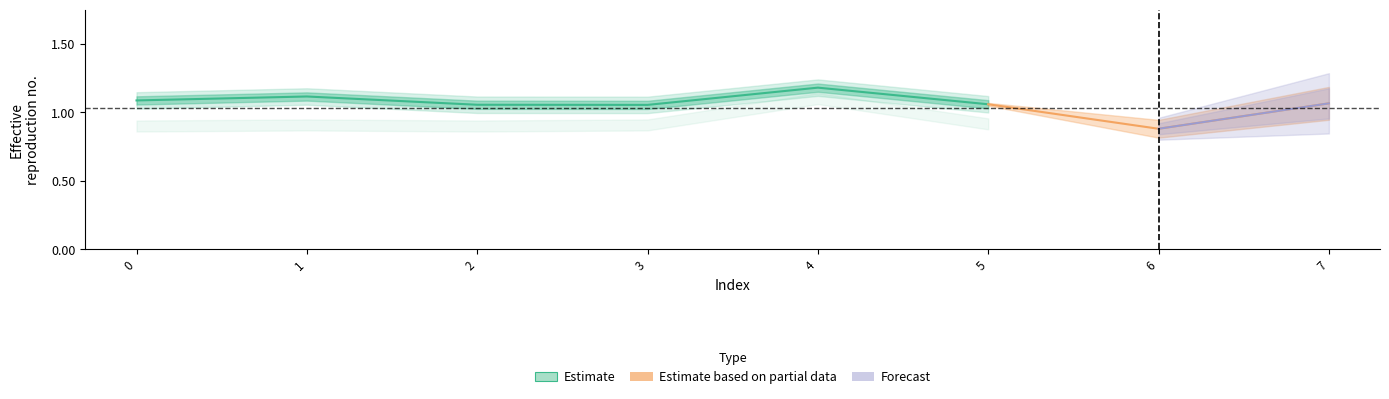

Rank the categories by value from lowest to highest.

3, 2, 5, 0, 1, 4